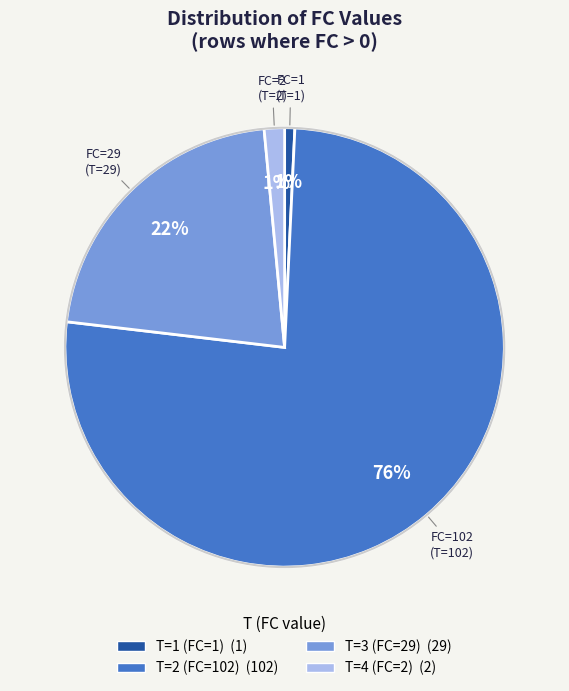

To the nearest percent, what portion does T=2 (FC=102) represent?

76%